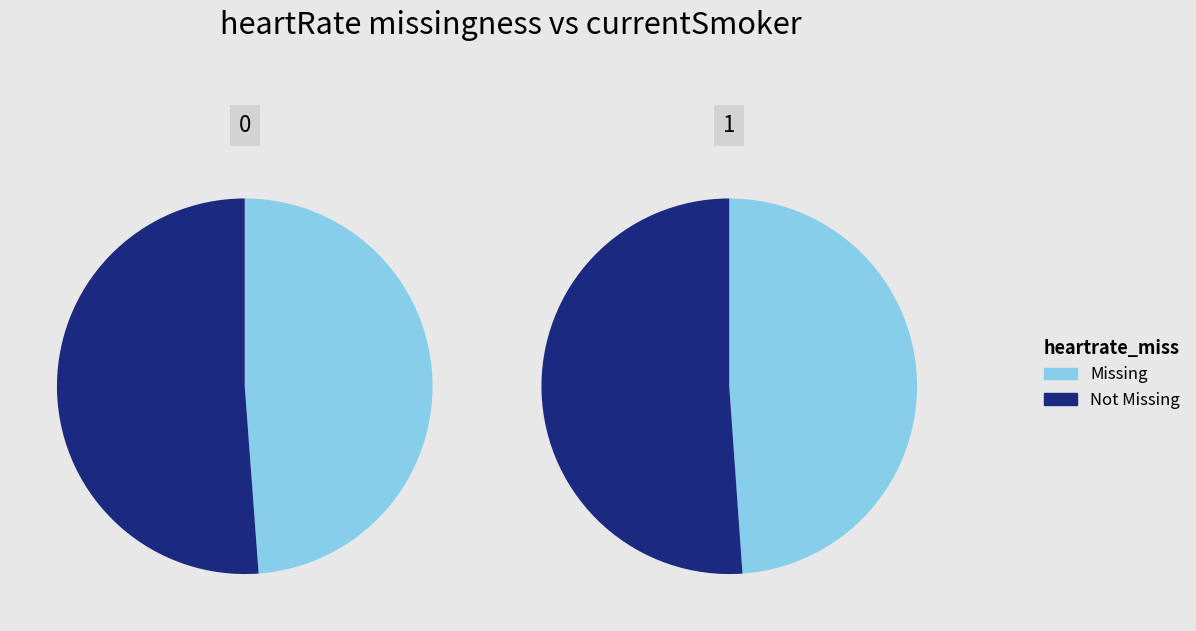

Rank the series at 1 from lowest to highest value.

Missing, Not Missing